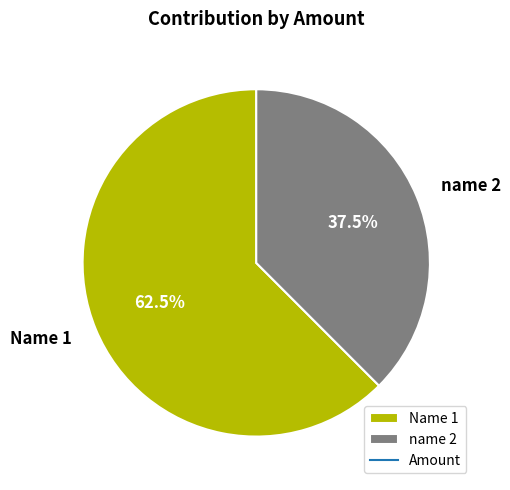

Is name 2 the majority of the pie?

No